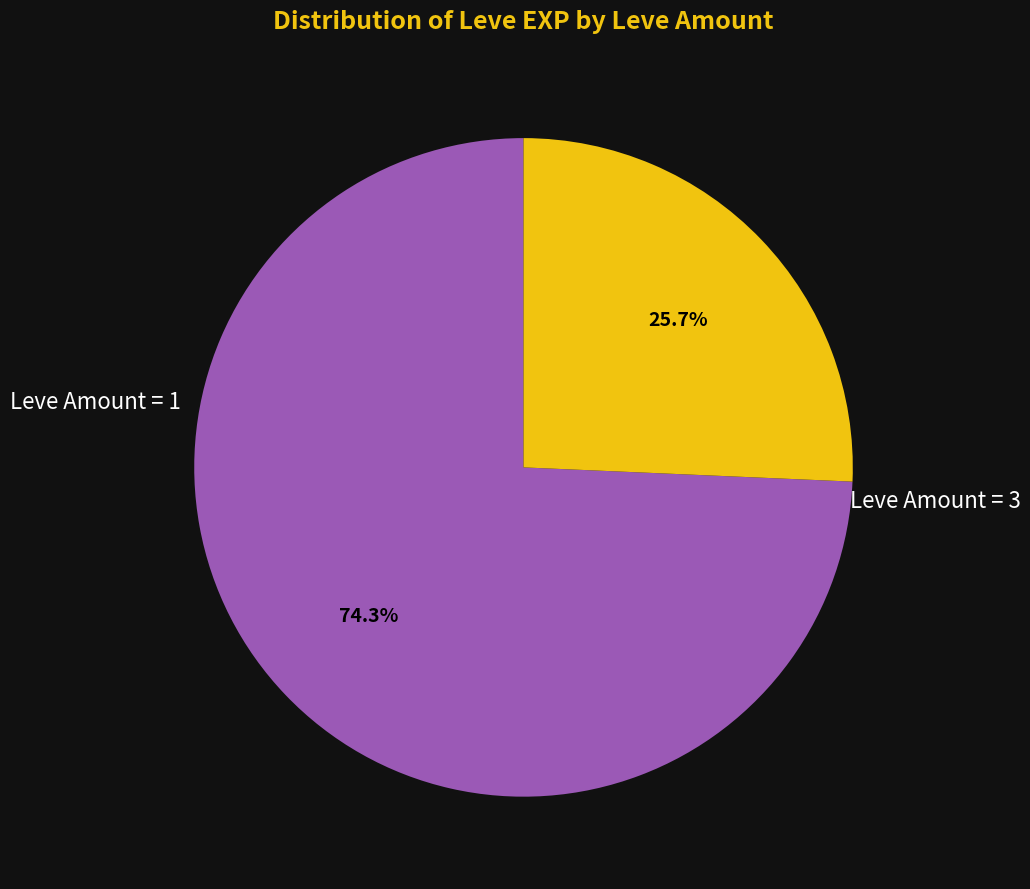

Is Leve Amount = 3 the majority of the pie?

No